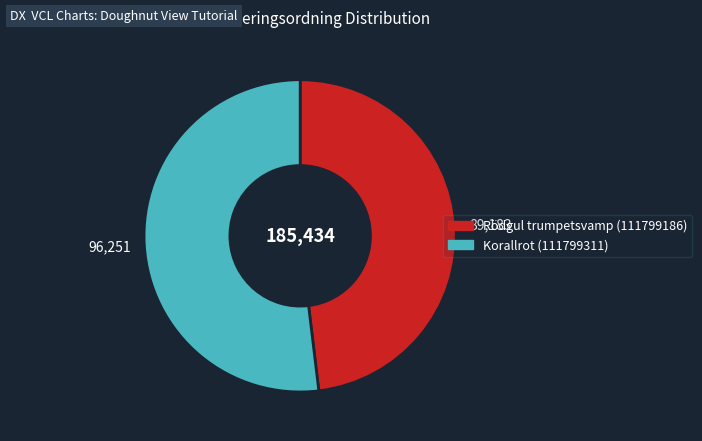

Combined, do Korallrot (111799311) and Rödgul trumpetsvamp (111799186) account for over 50%?

Yes